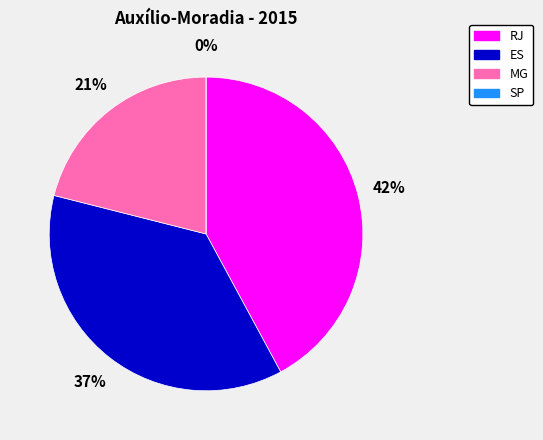

Approximately how many times larger is the value at RJ compared to ES?

1.1